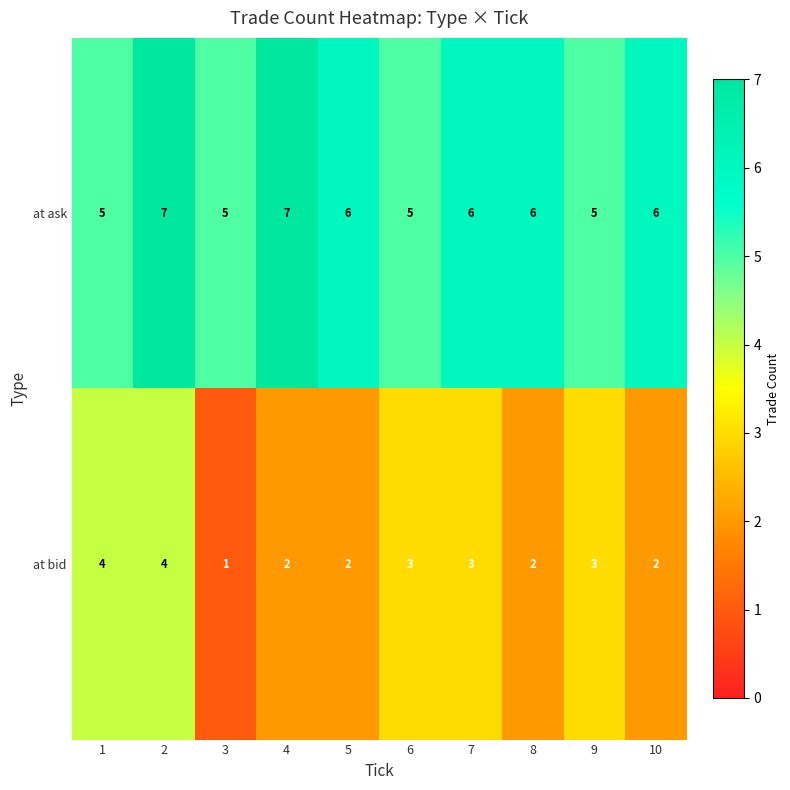

What is the sum of the at ask values at 4 and 10?

13